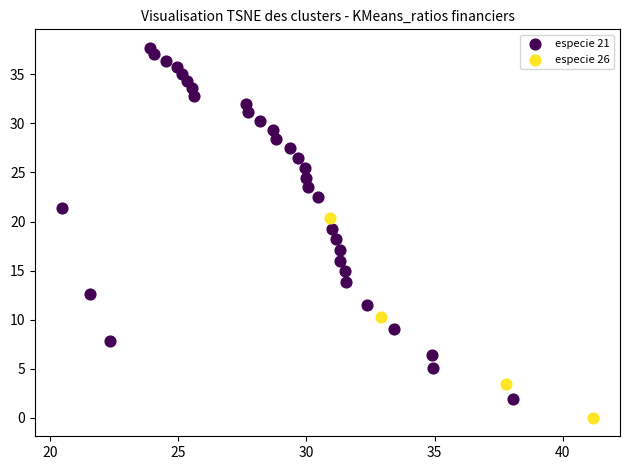

Which series reaches the minimum Y coordinate?

especie 26